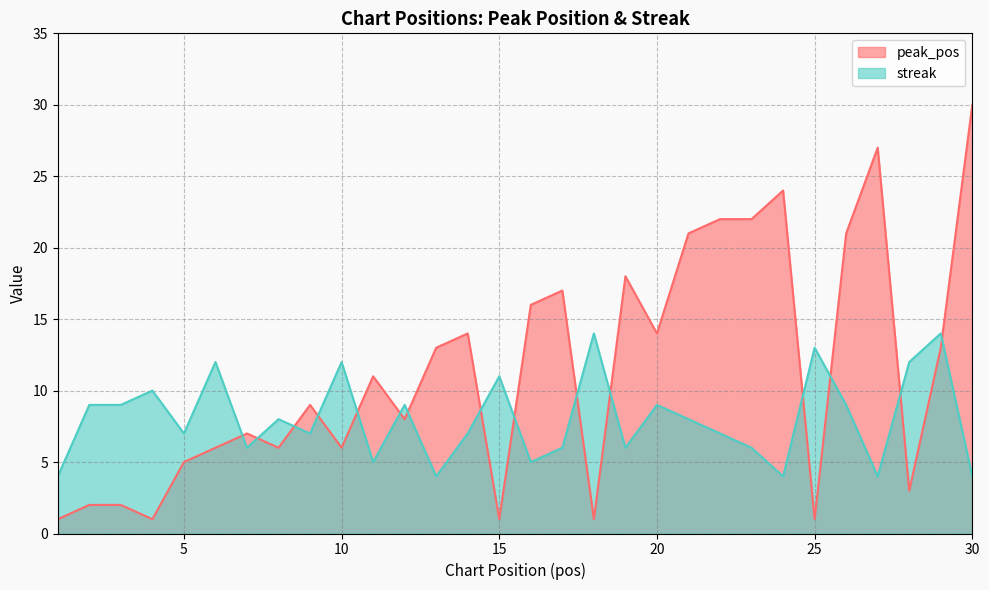

What is the value of the peak_pos point at the 30th from the left?

30